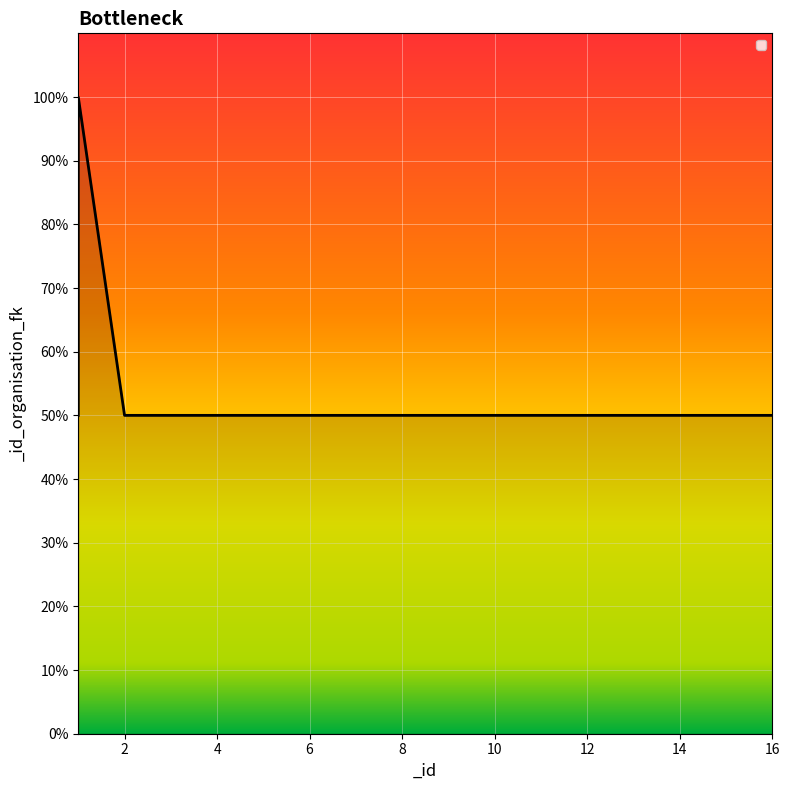

Rank the categories by value from highest to lowest.

1, 1, 2, 4, 8, 16